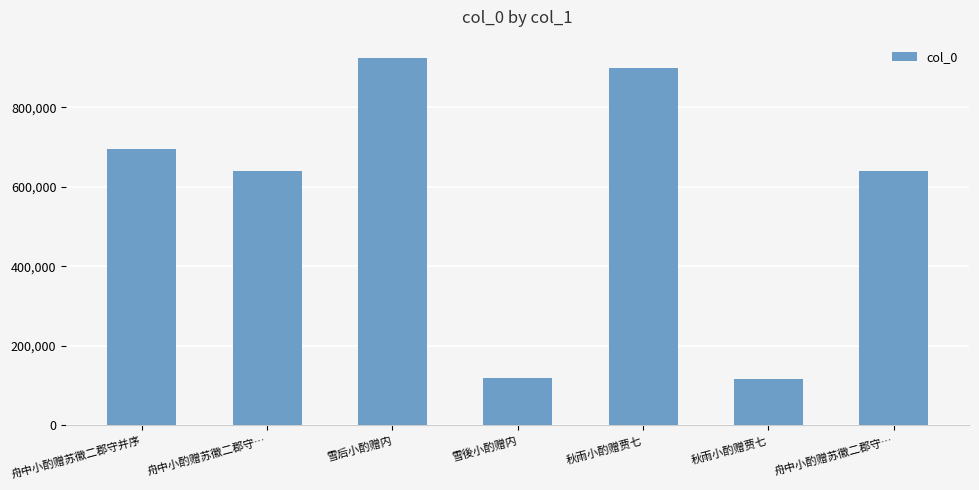

How many data points are less than 639040?

3